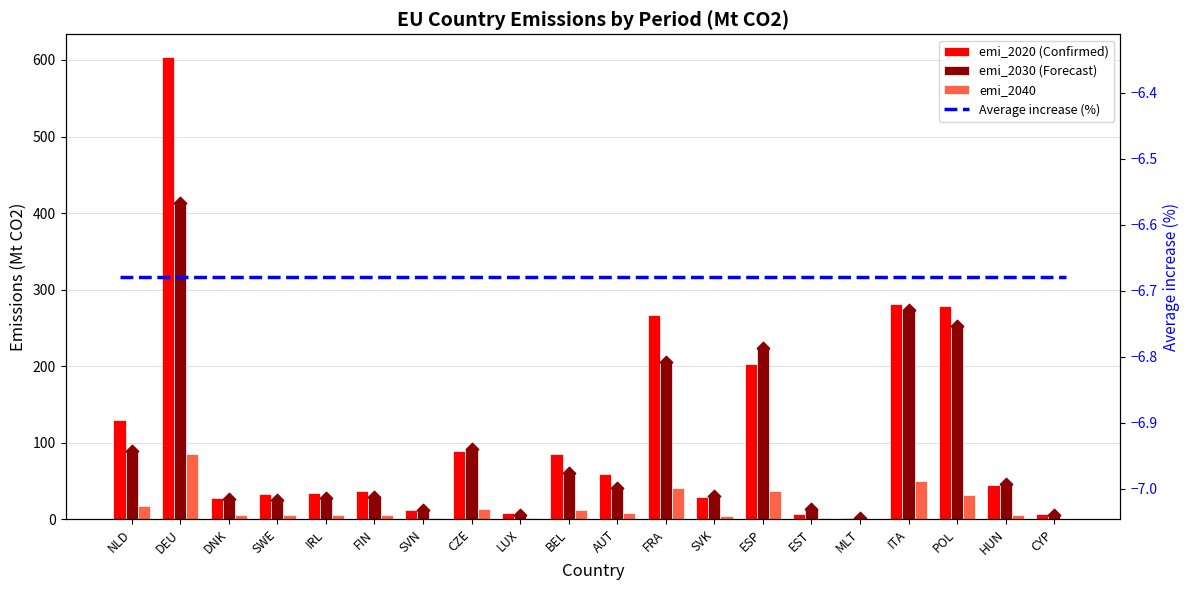

Which series contains the lowest Y value?

emi_2040